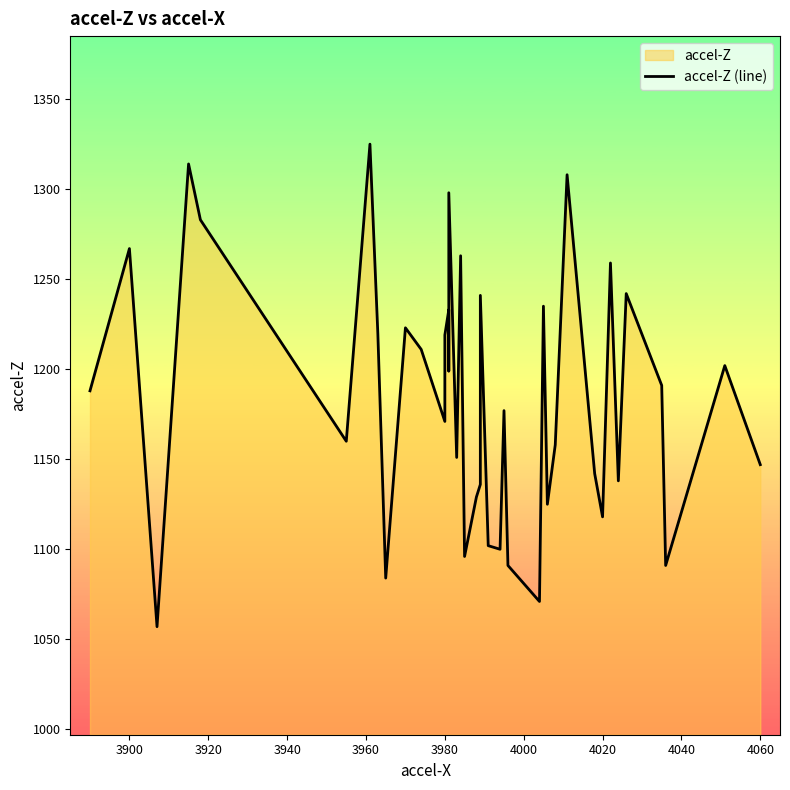

What is the sum of all values?

47365